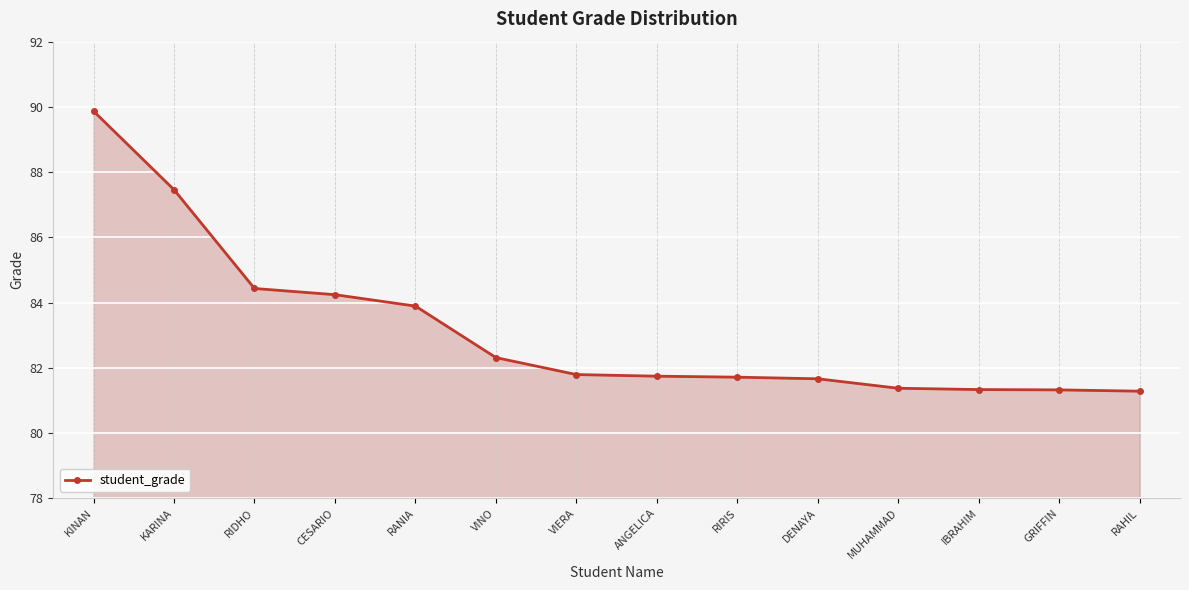

What value does the data have at ANGELICA?

81.7